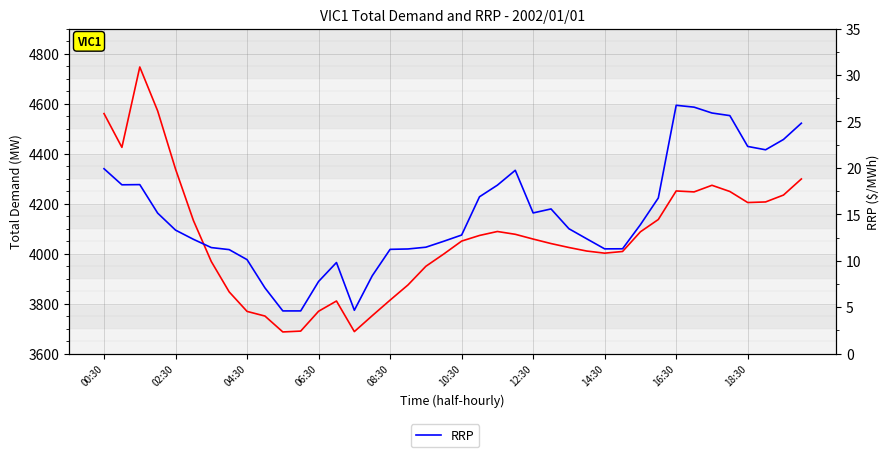

The value of TOTALDEMAND at 12:30 is 4058.2. True or false?

True